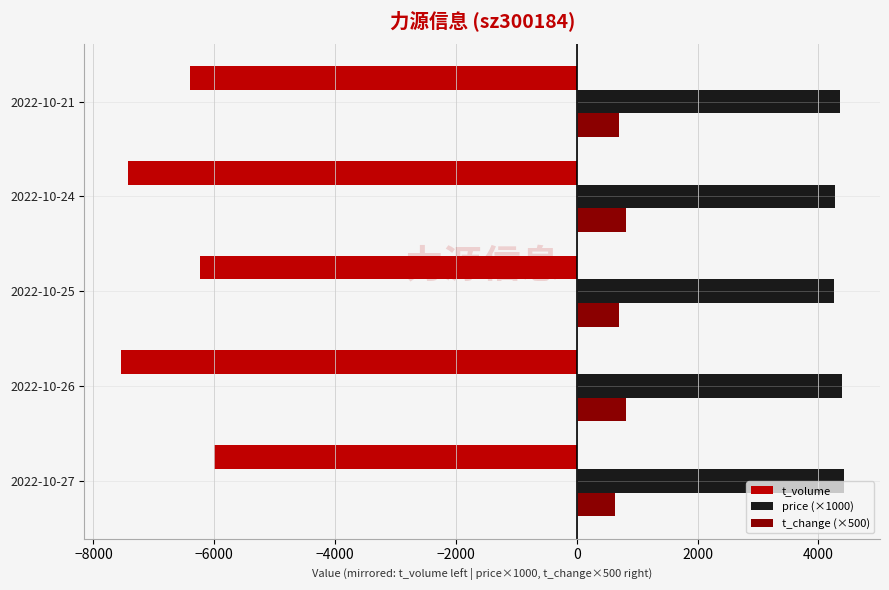

What is the spread (max minus min) of values at 2022-10-21?

10761